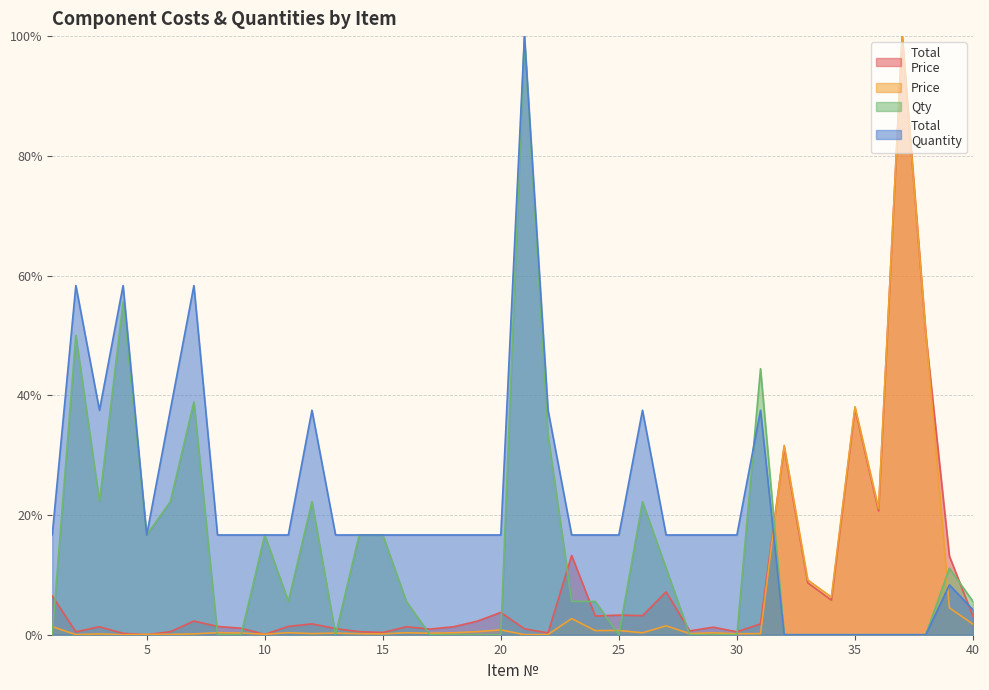

What is the difference between the maximum and minimum values in the Qty series?

100.0